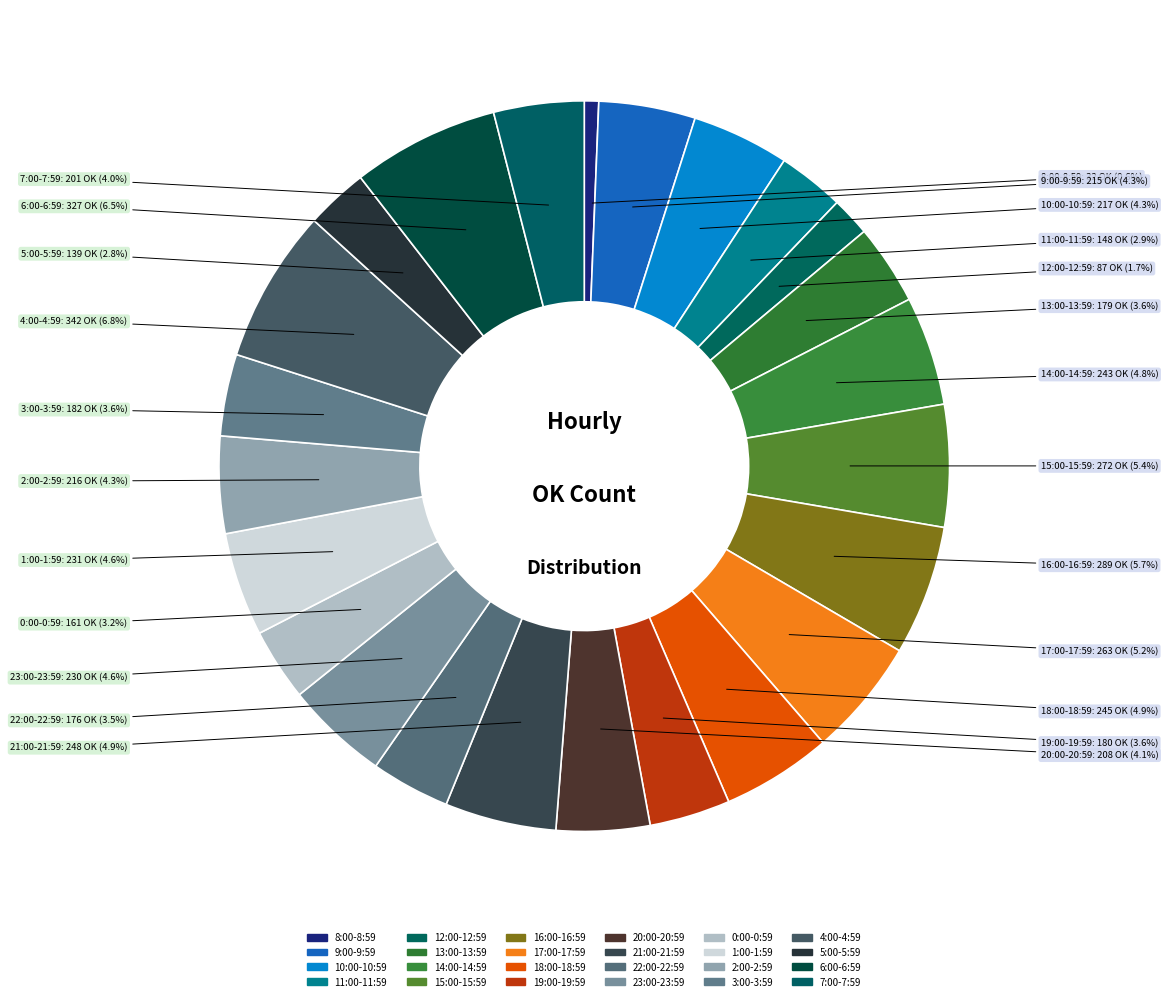

To the nearest percent, what is the combined percentage of 5:00-5:59 and 8:00-8:59?

3%